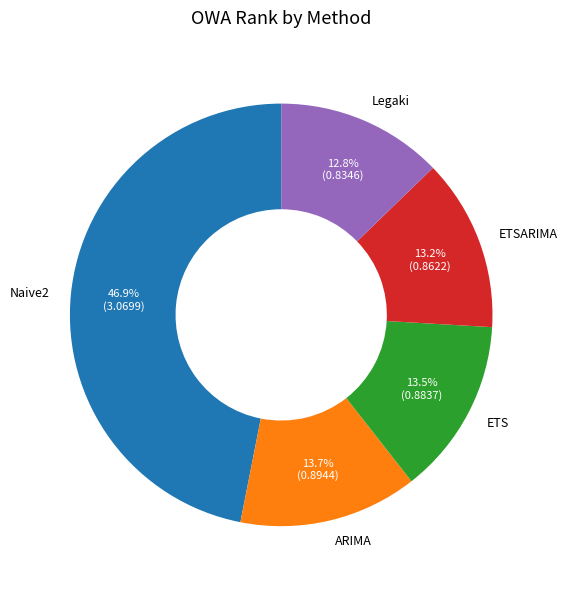

What percentage do ETS and ARIMA together represent?

27.2%